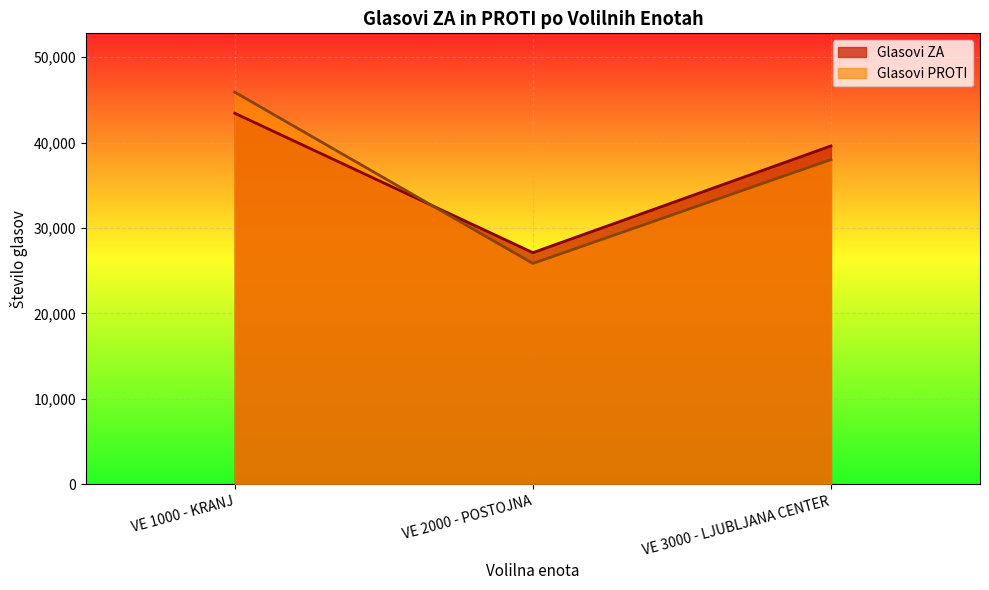

Between VE 2000 - POSTOJNA and VE 3000 - LJUBLJANA CENTER, which series saw the biggest shift?

Glasovi ZA